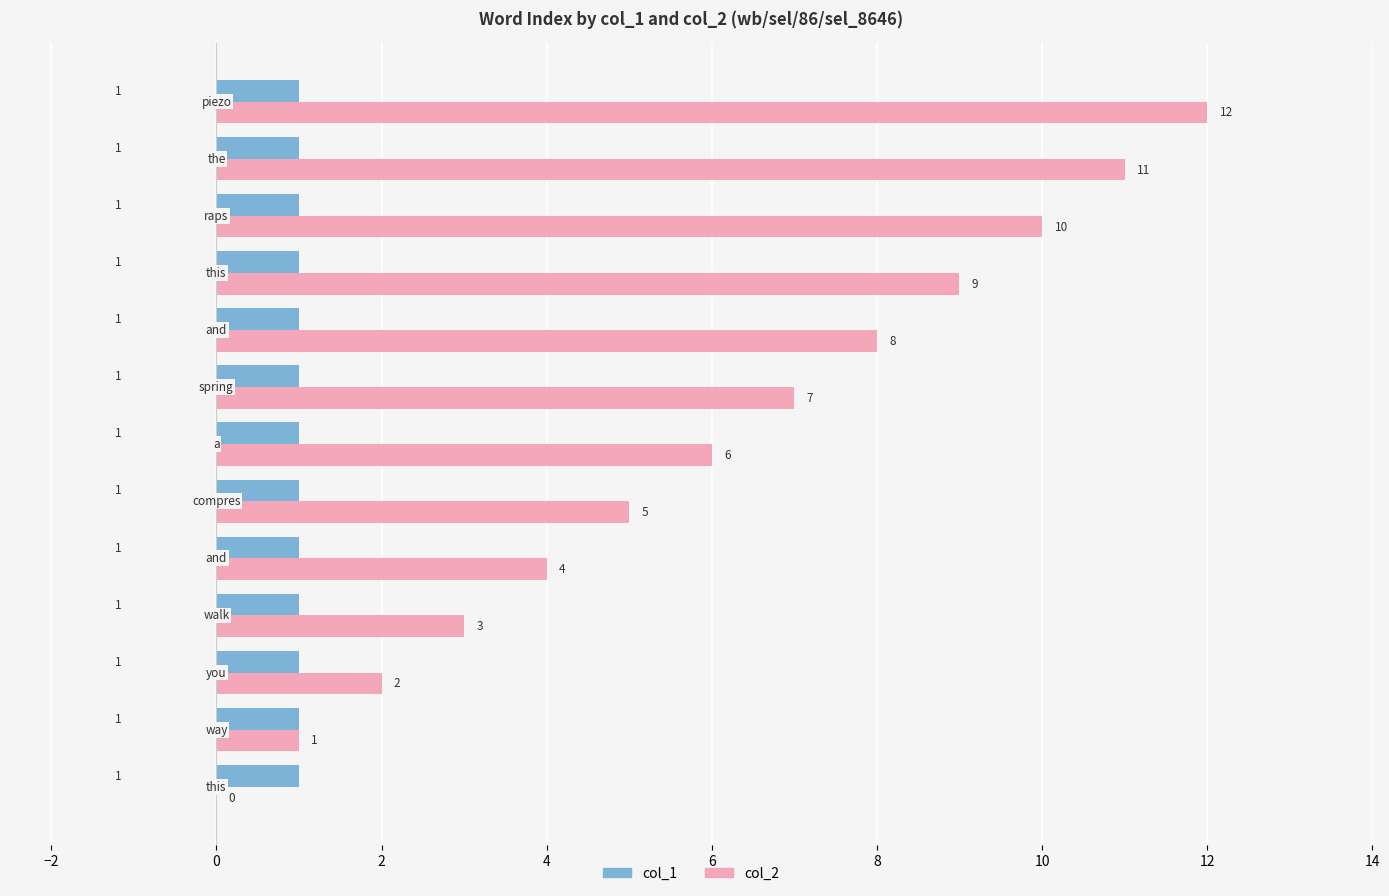

Which series has the largest range (max minus min)?

col_2